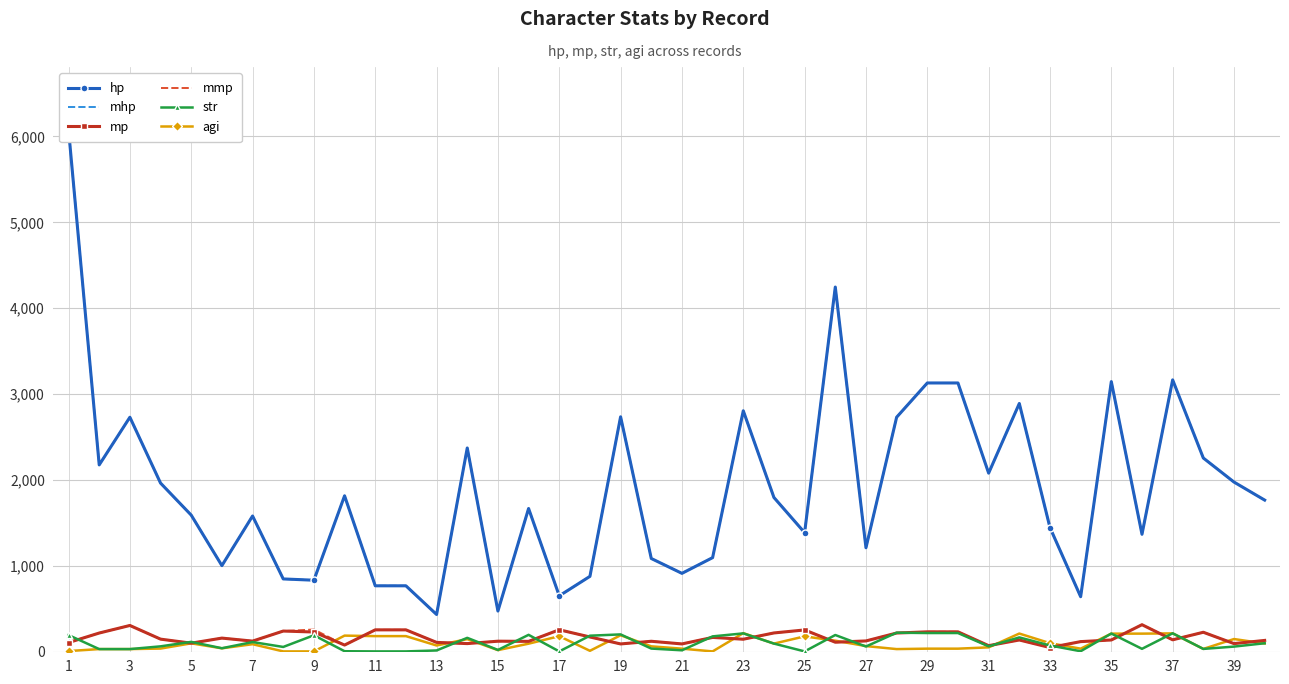

Is the value of mp at 3 greater than the value of agi at 9?

Yes